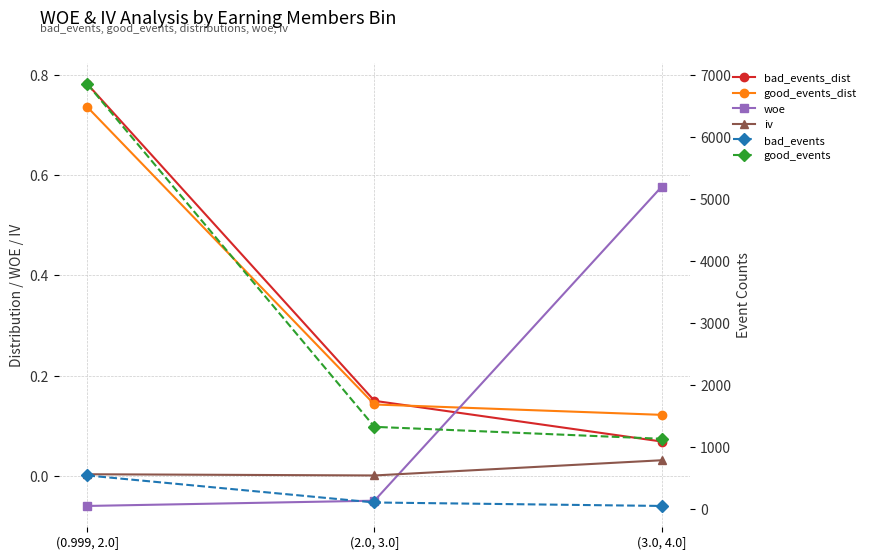

Which series has the largest total across all categories?

good_events